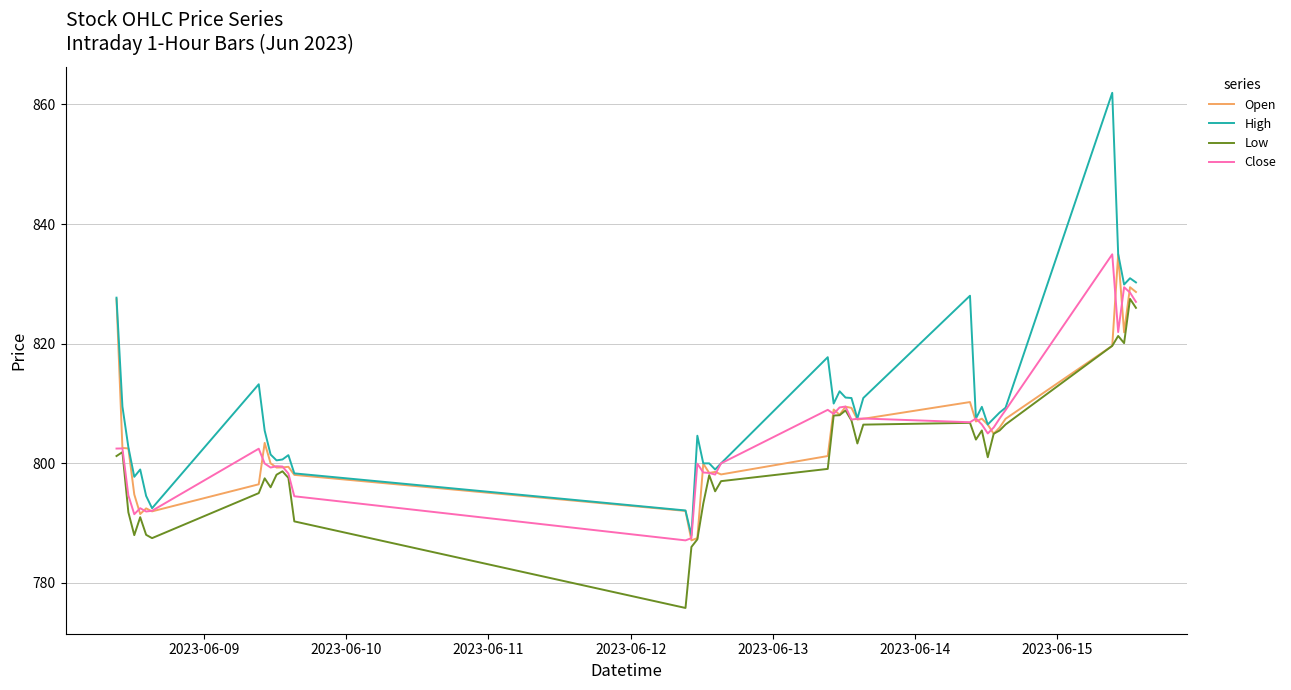

Count the number of data series in this chart.

4